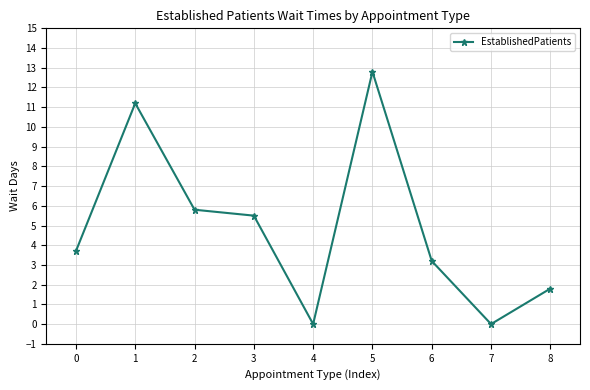

What is the value of the 9th point from the left?

1.8